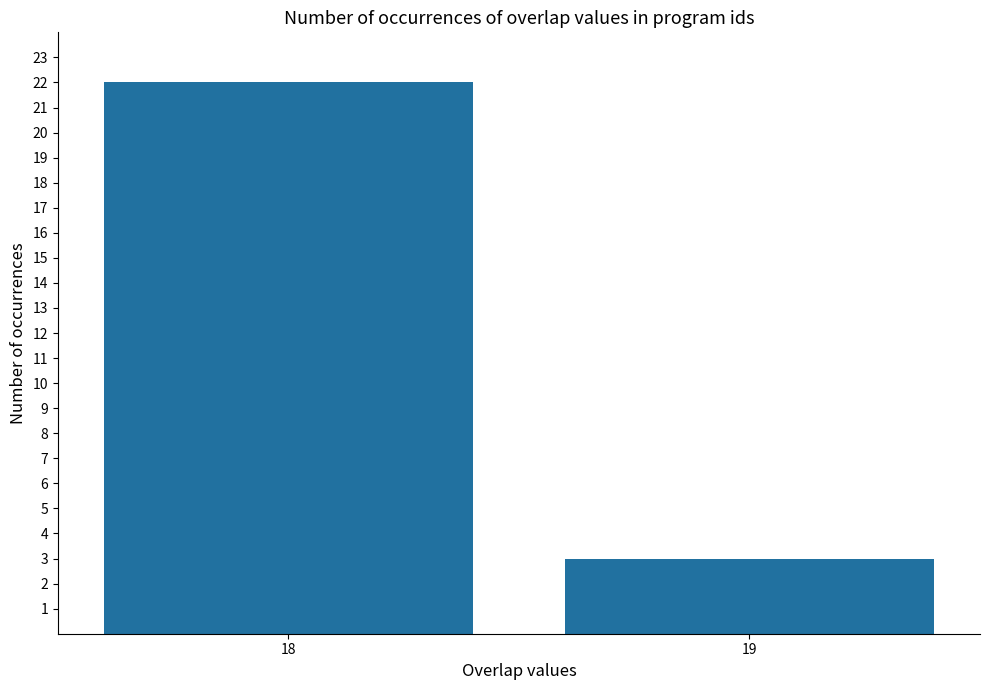

Count the values in the range 3 to 22.

2